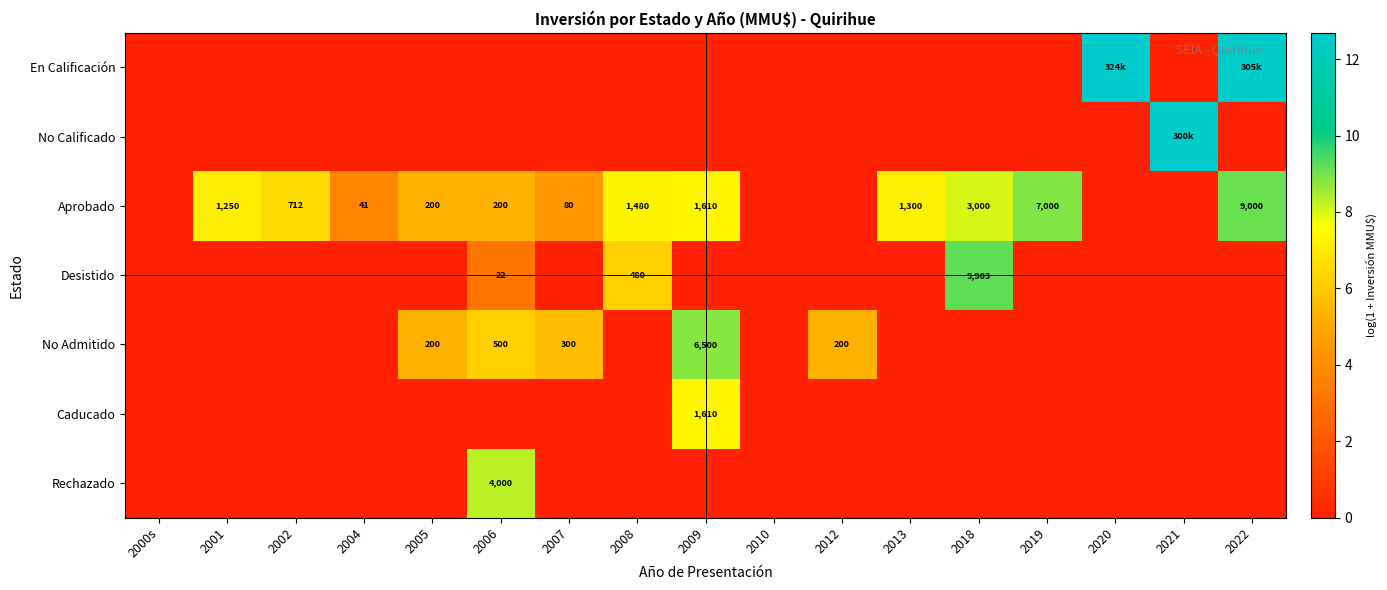

Between 2000s and 2005, which series saw the biggest shift?

Aprobado